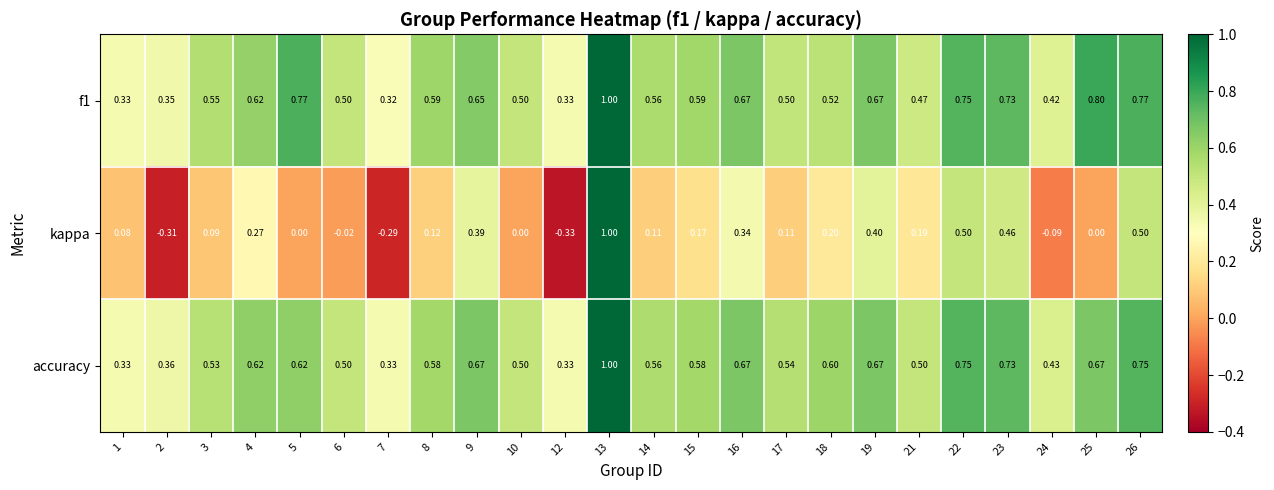

At which category is the sum across all series the highest?

13